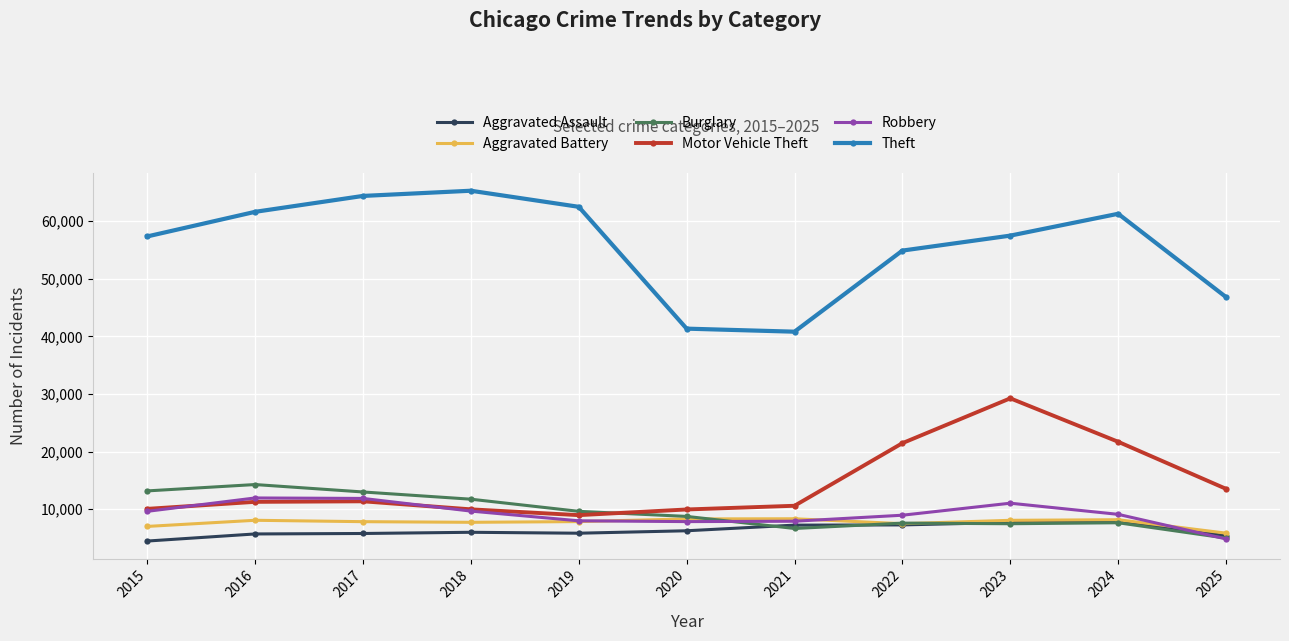

True or false: Aggravated Assault has a value of 12194 at 2021.

False